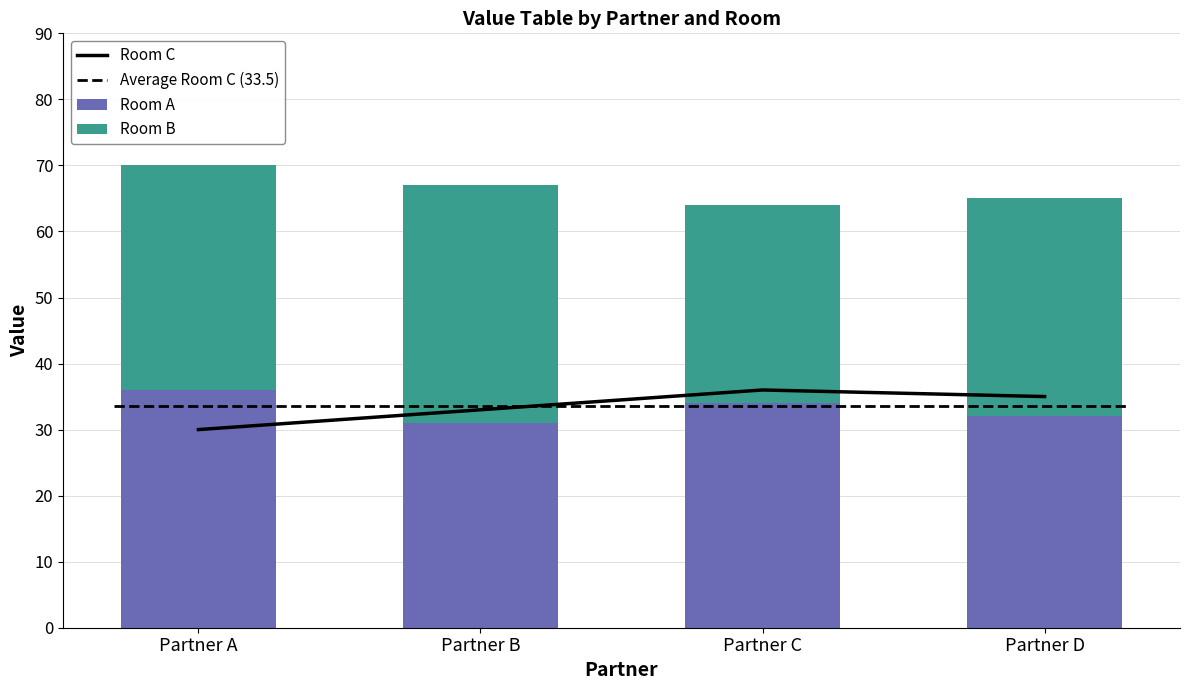

What is the sum of the Room C values at Partner A and Partner C?

66